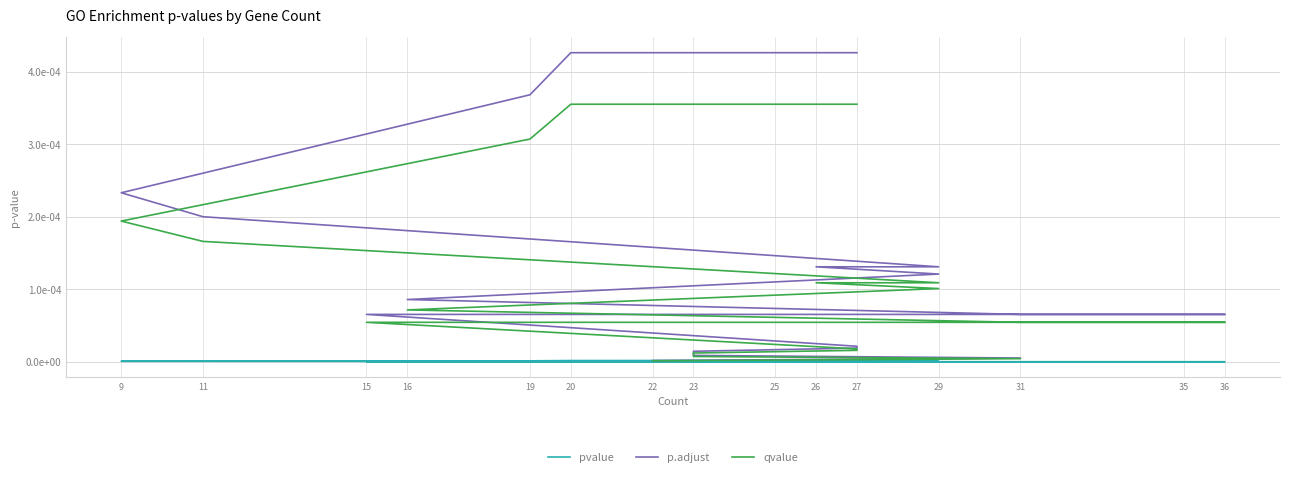

How many series are shown in this chart?

3